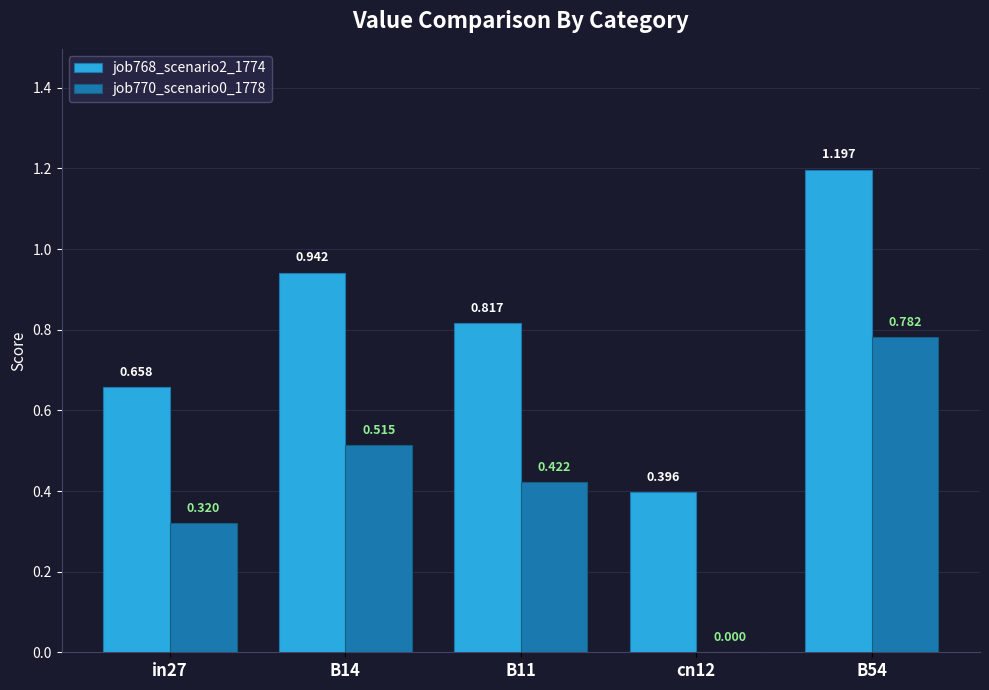

Is the value of job768_scenario2_1774 at cn12 greater than the value of job770_scenario0_1778 at B11?

No